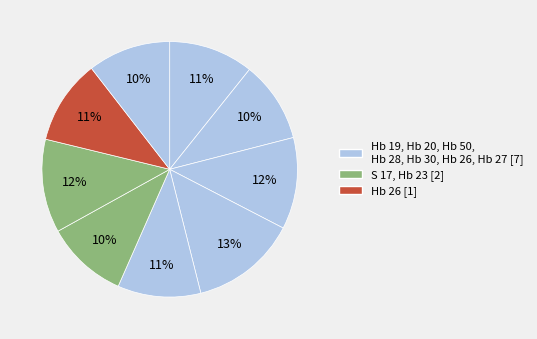

Count the number of slices in the pie.

9